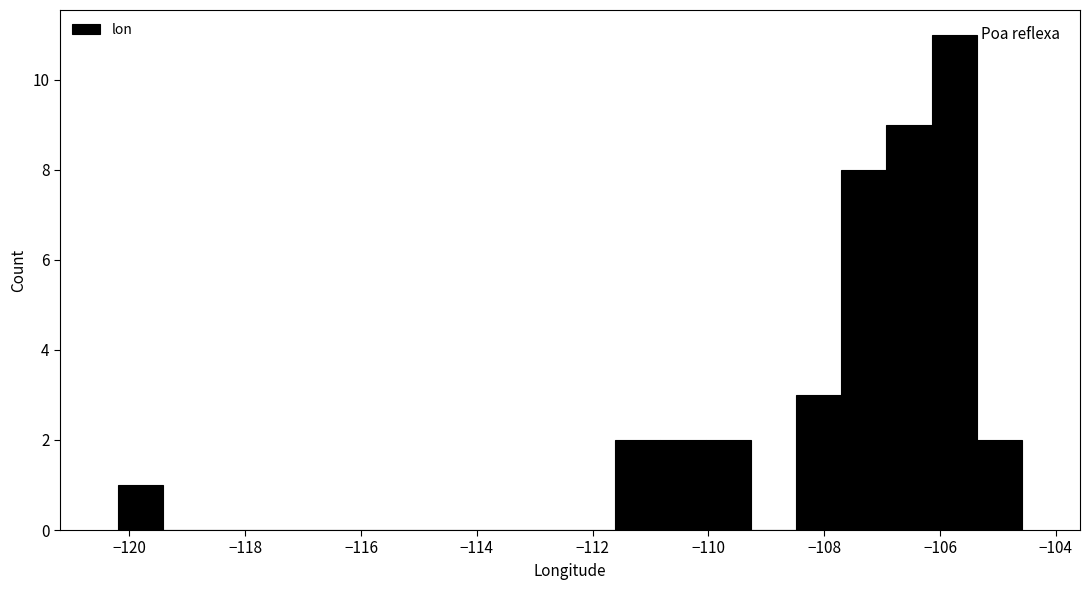

Around what value on the x-axis is the tallest bar? Give the approximate position of its centre, as read against the axis.

-105.8